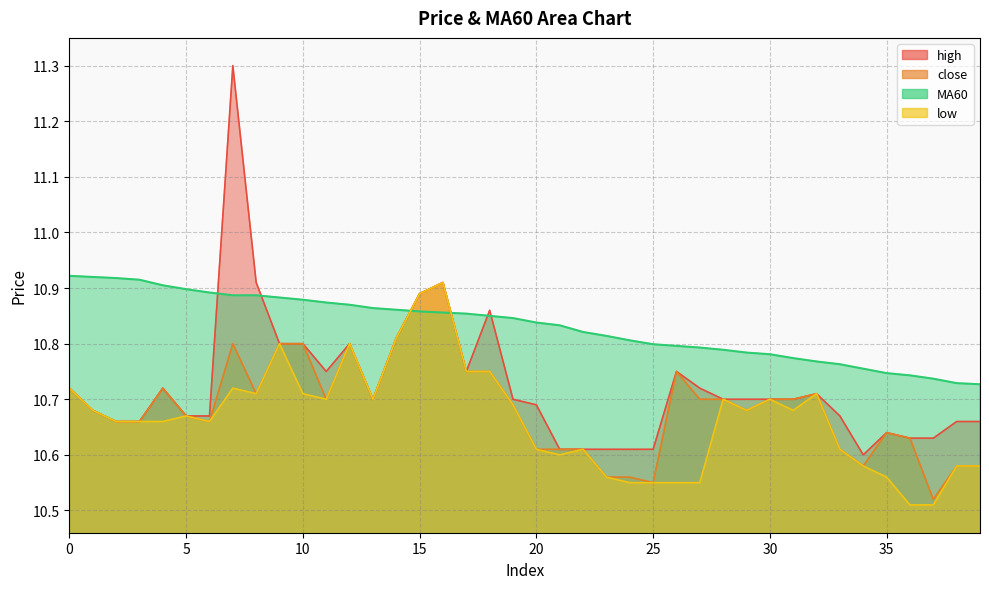

Rank the series by their maximum value, from lowest to highest.

close, low, MA60, high